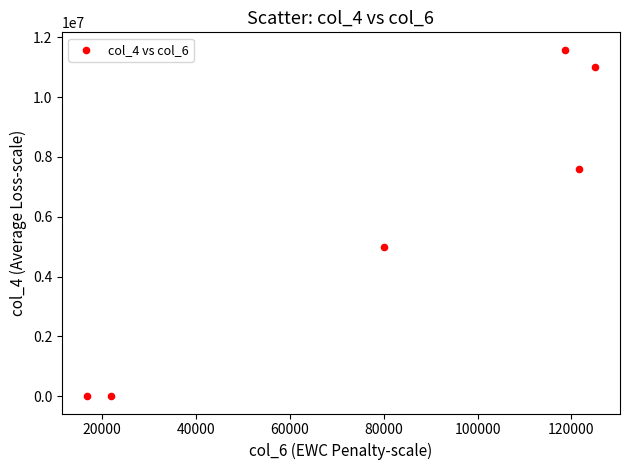

What Y value in the scatter plot is closest to 5793140?

4976494.0